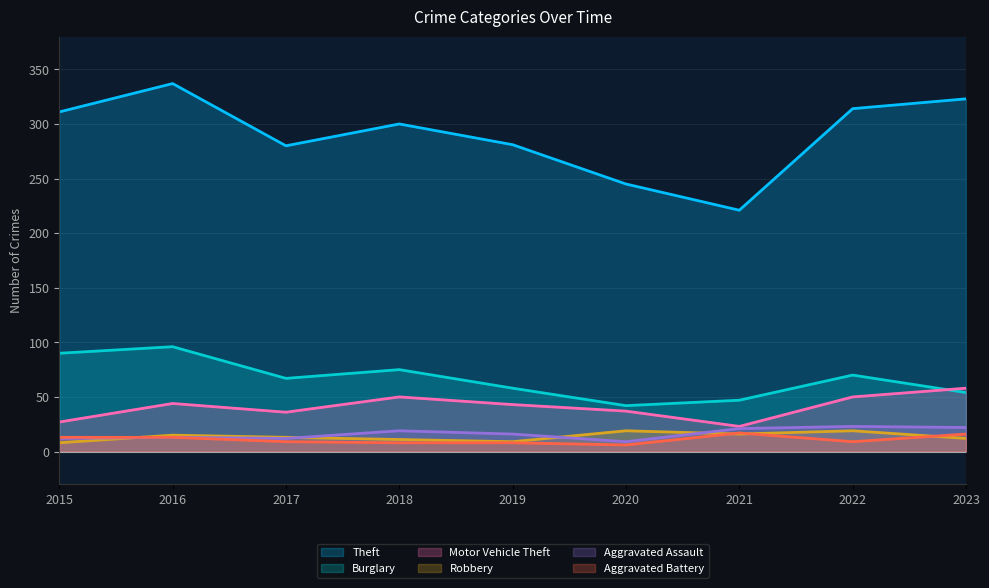

What is the minimum value for Aggravated Battery?

6